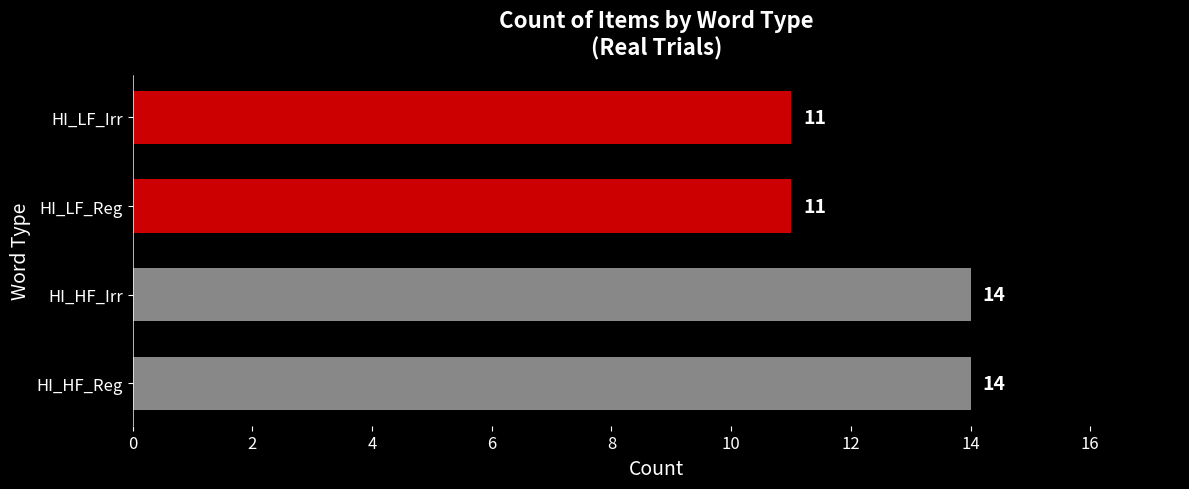

What is the maximum value shown in the chart?

14